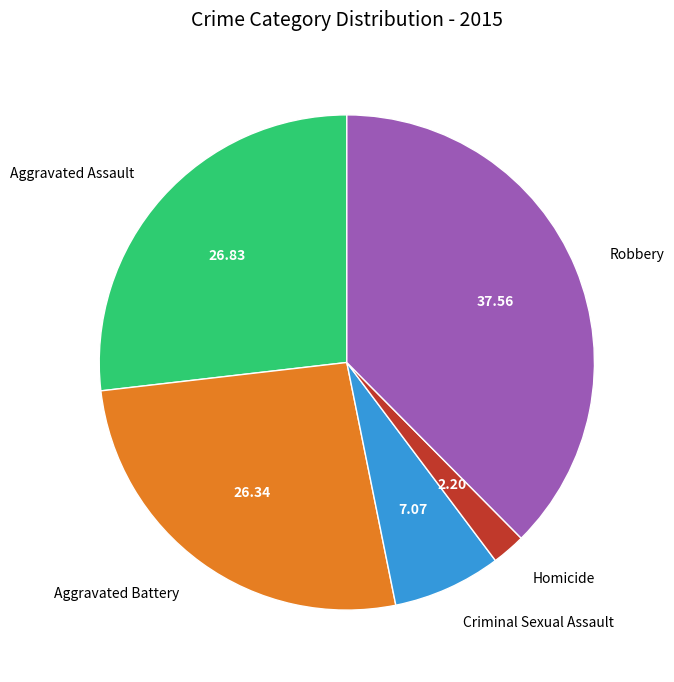

True or false: Aggravated Battery accounts for 26% of the total.

True